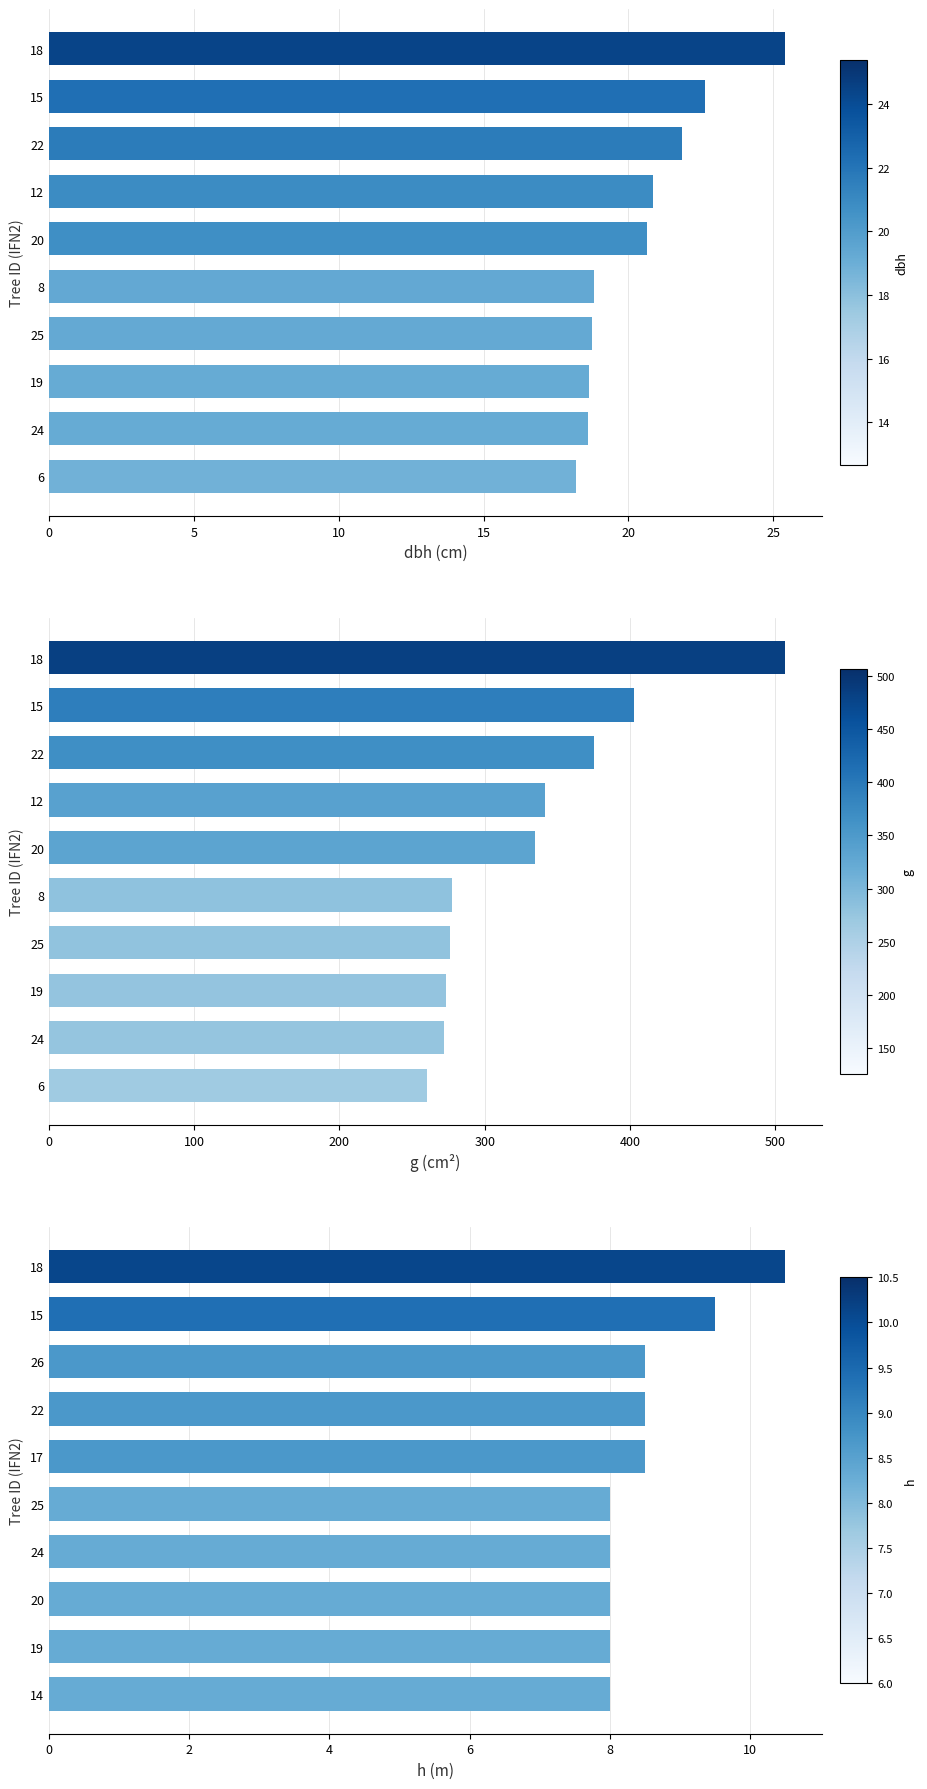

Which series has the largest total across all categories?

g (basal area)